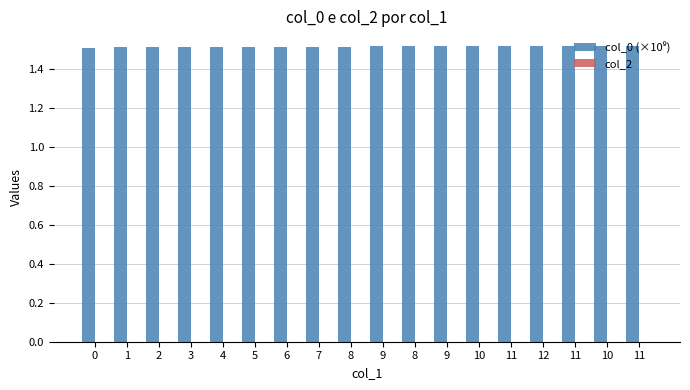

Count the number of data series in this chart.

1